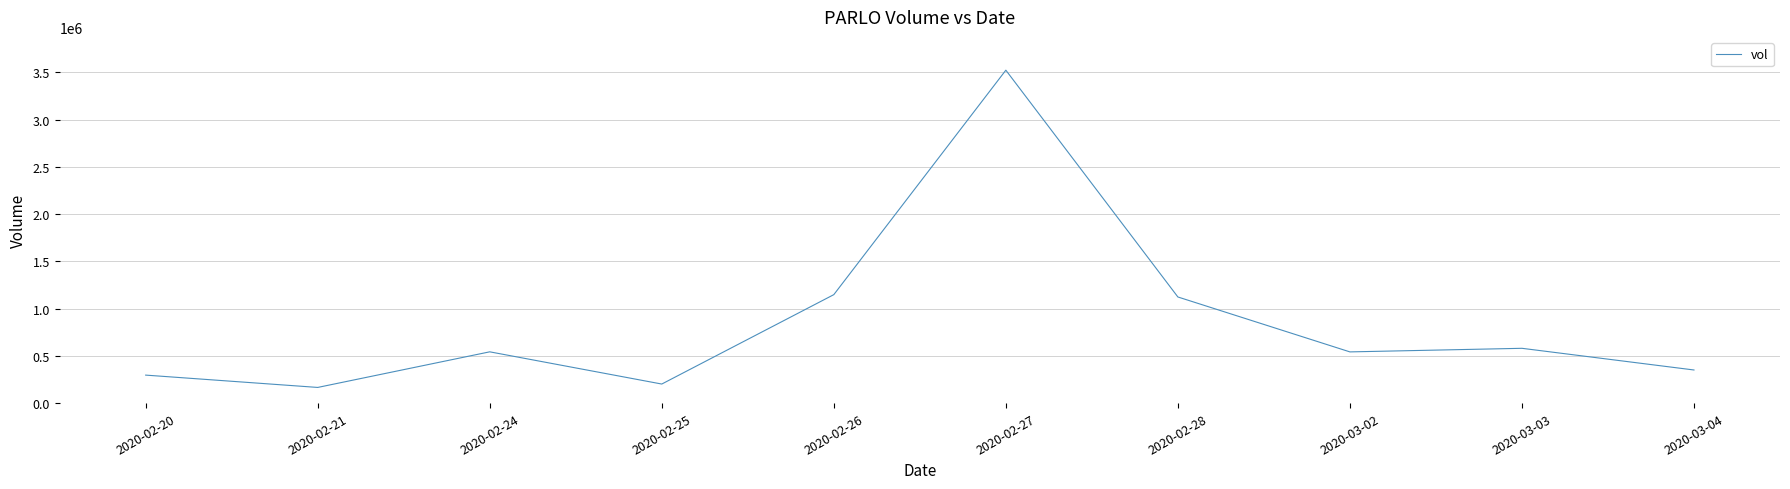

What is the change in value from 2020-02-27 to 2020-03-04?

-3171800